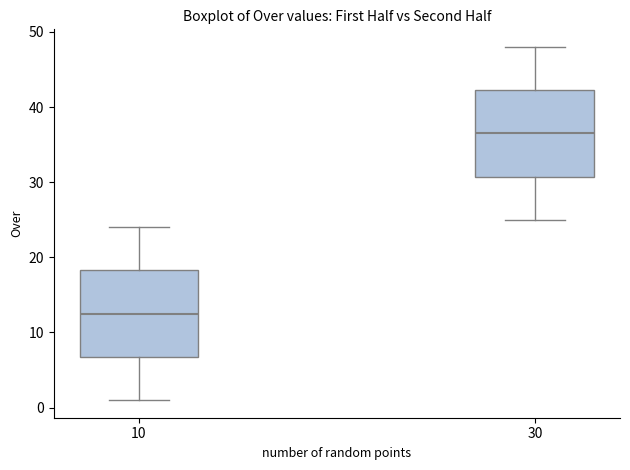

Where is the lower edge of the box at x = 10 on the y-axis? The values are not printed on the chart, so give them approximately, as read against the axis.

7